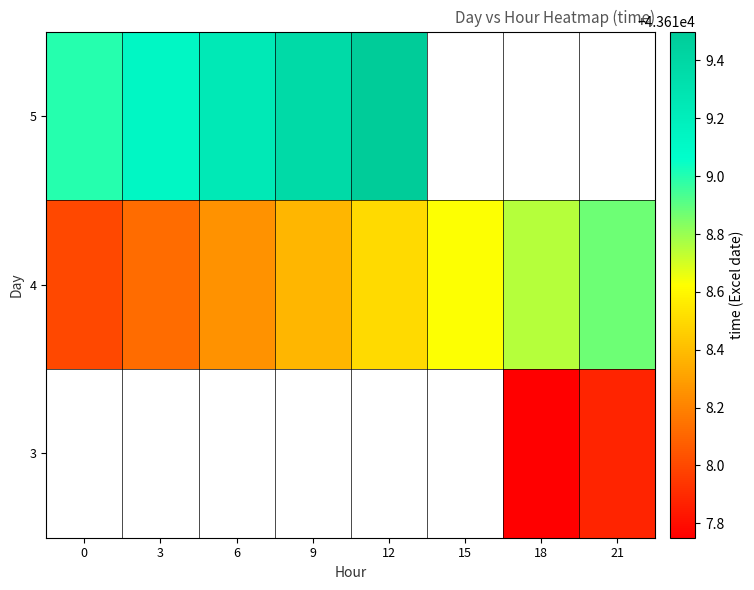

What is the maximum value for 4?

43618.9